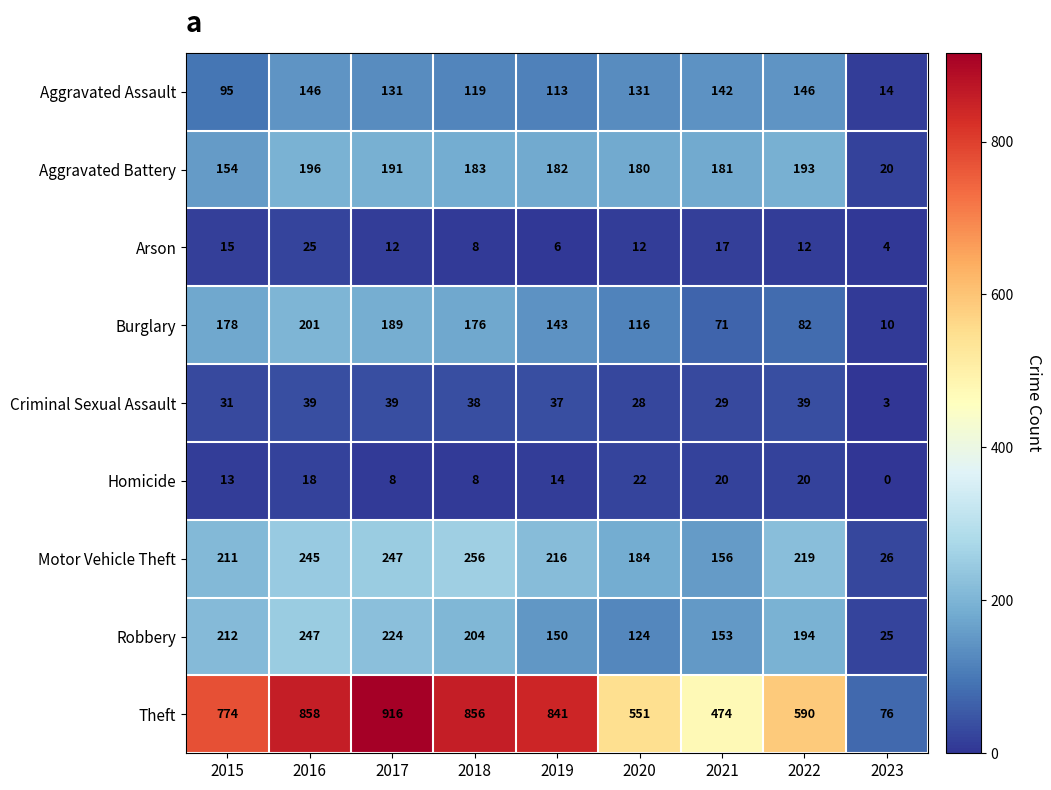

Between 2015 and 2017, which series saw the biggest shift?

Theft